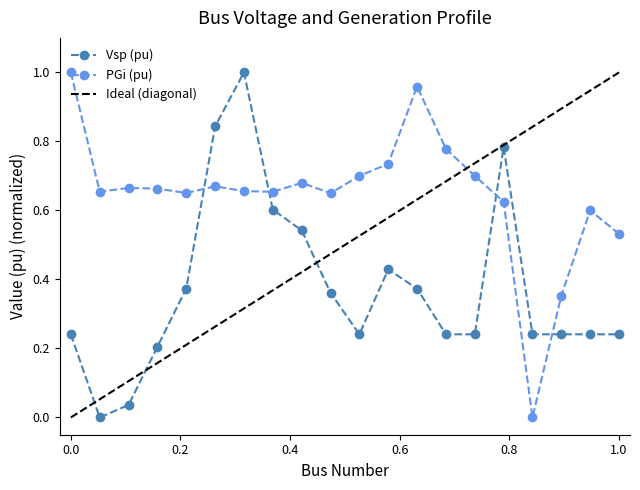

What is the difference between the Vsp (pu) values at 19 and 9?

0.3